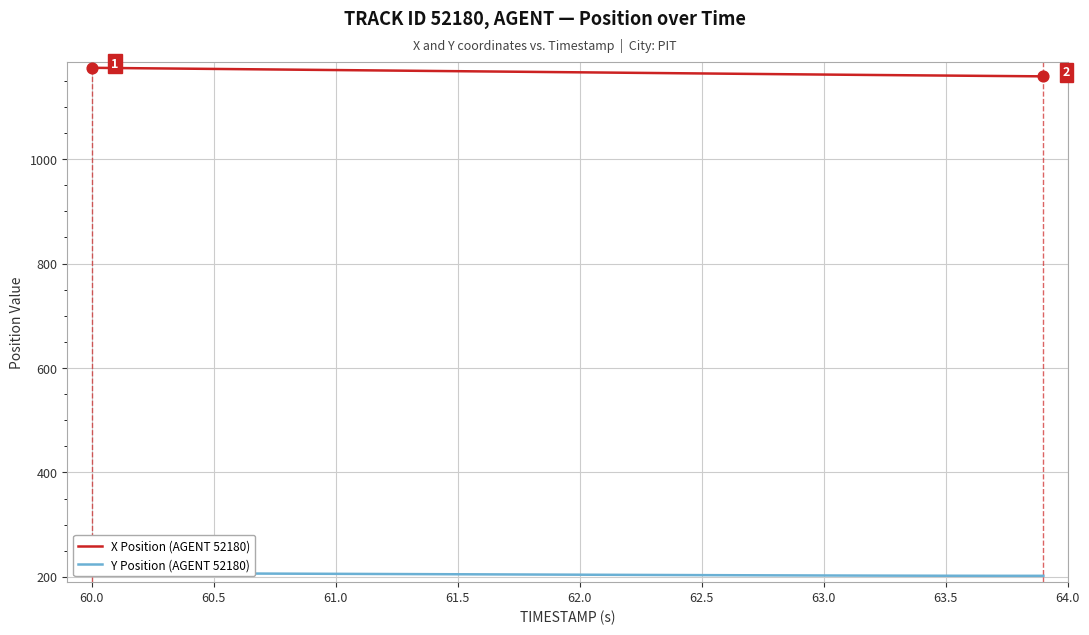

The value of X Position (AGENT 52180) at 61.0 is 1170.4. True or false?

True